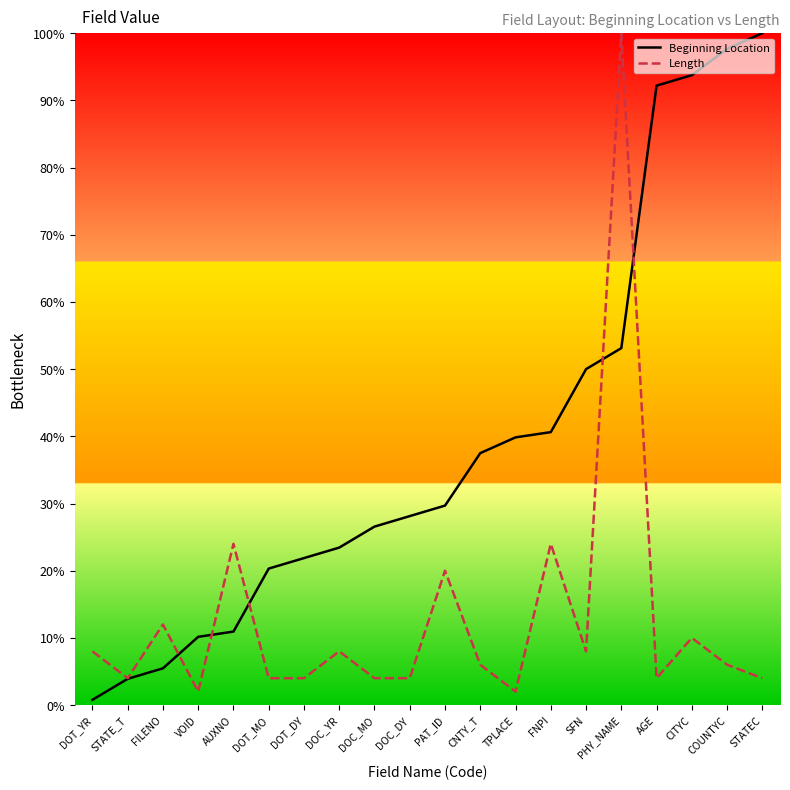

What is the difference between the highest and lowest values at STATEC?

96.0